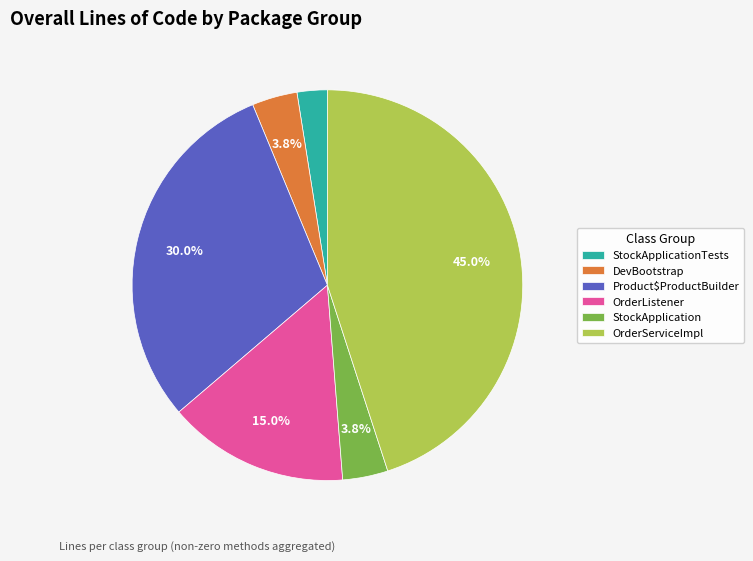

What portion of the pie excludes Product$ProductBuilder?

70.0%